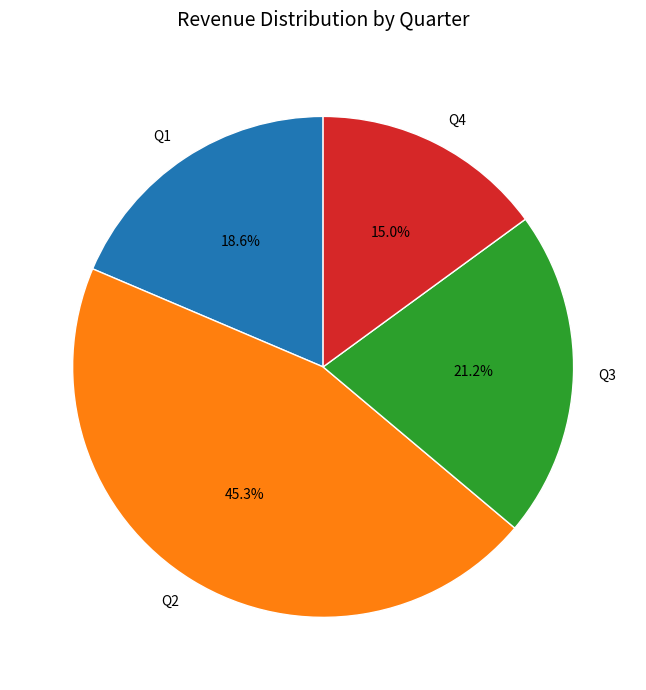

Rank the categories by value from highest to lowest.

Q2, Q3, Q1, Q4